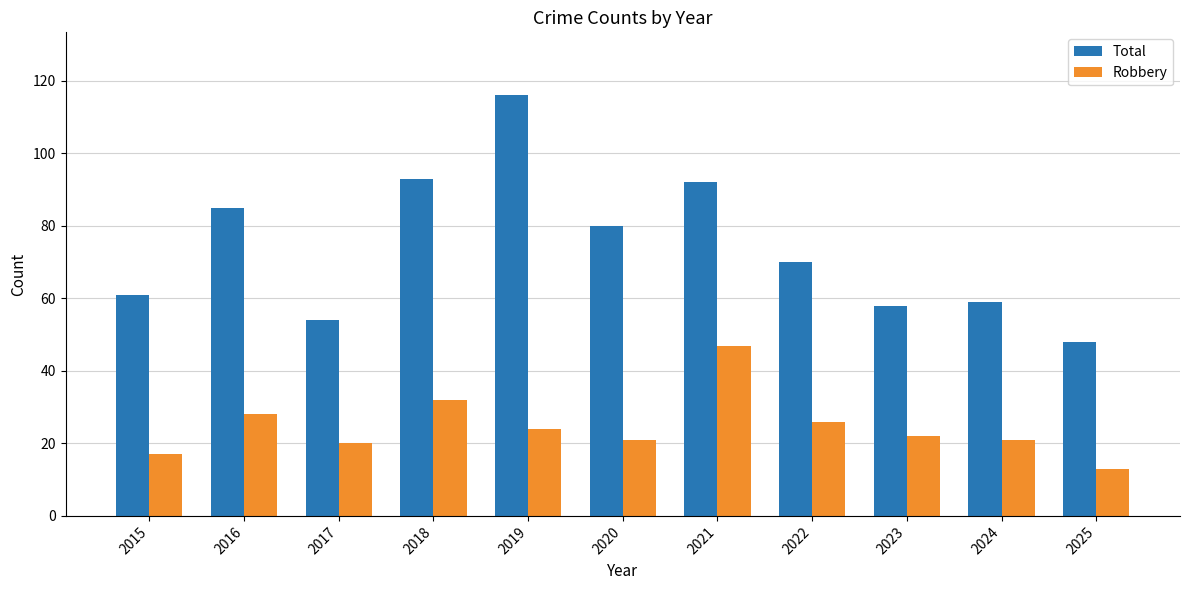

What are all the series names shown in the legend?

Total, Robbery